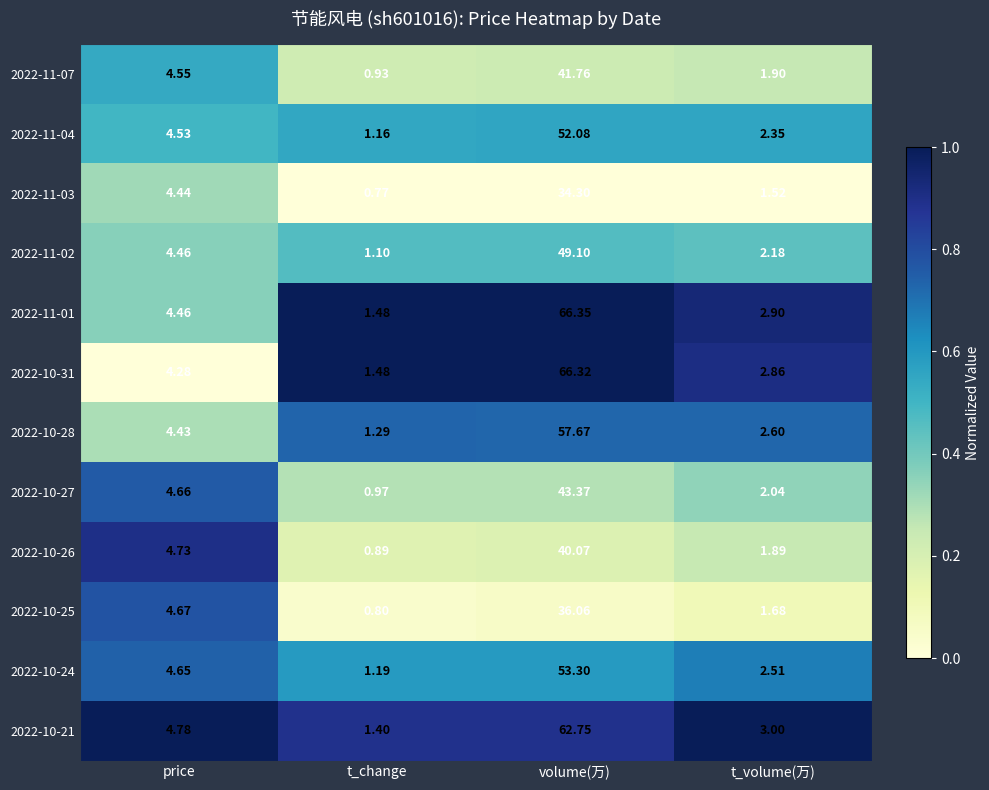

What is the total value across all series at t_volume(万)?

27.4